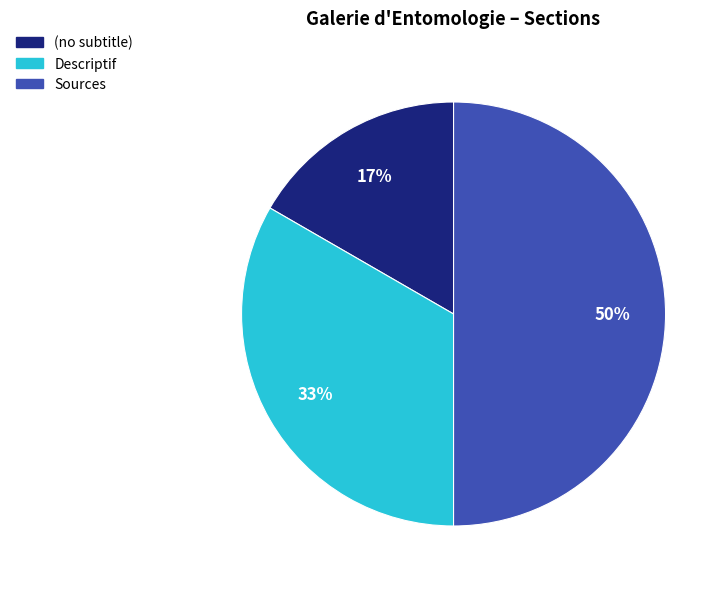

Does Descriptif represent more than half of the total?

No